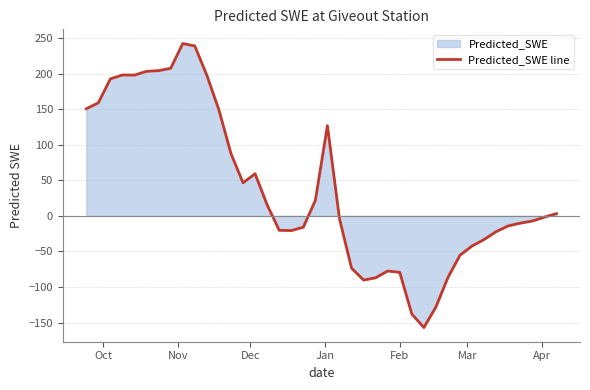

How many values are below zero?

21